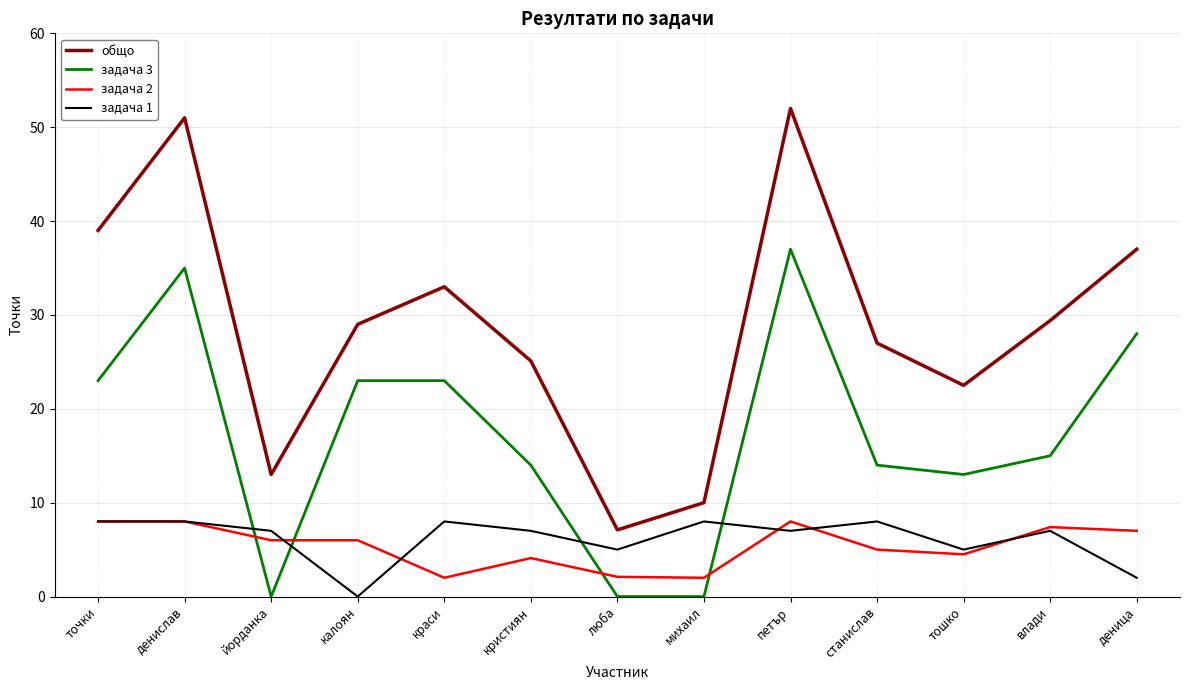

True or false: общо has a value of 10.0 at михаил.

True